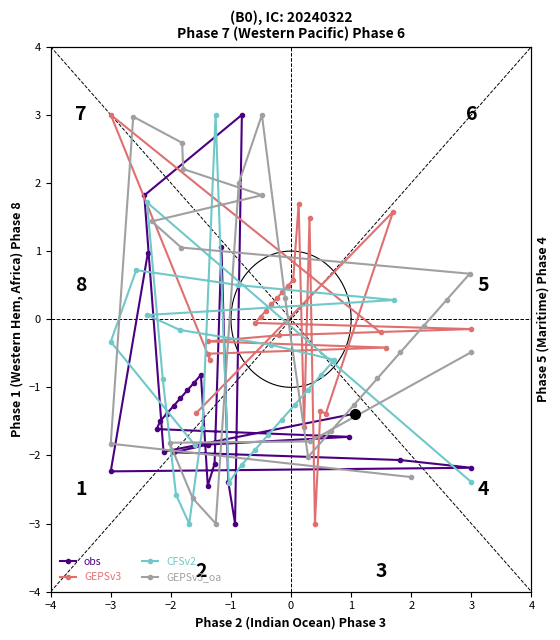

Between 0 and 21, which is larger?

21